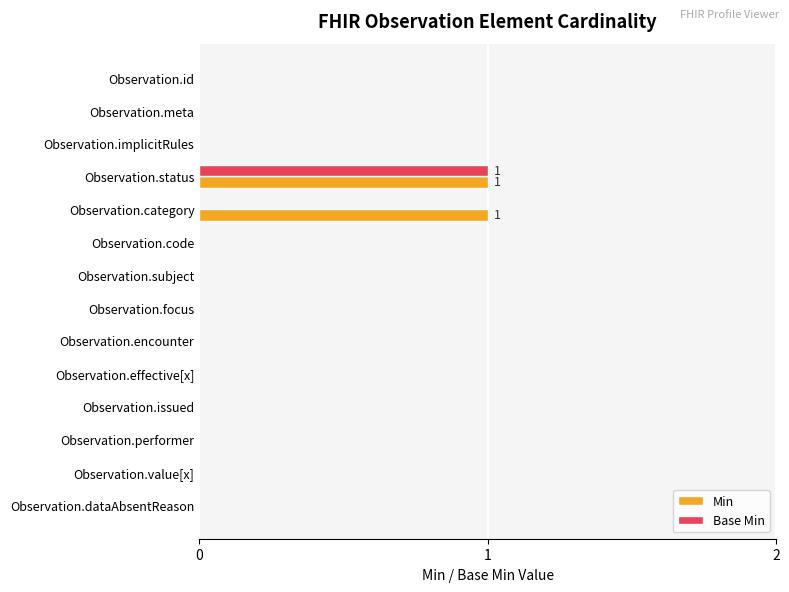

At which label does Base Min reach its peak?

Observation.status